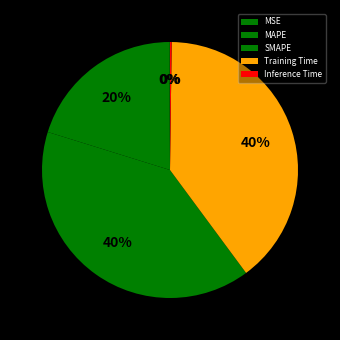

How much of the chart is everything except SMAPE?

60.1%